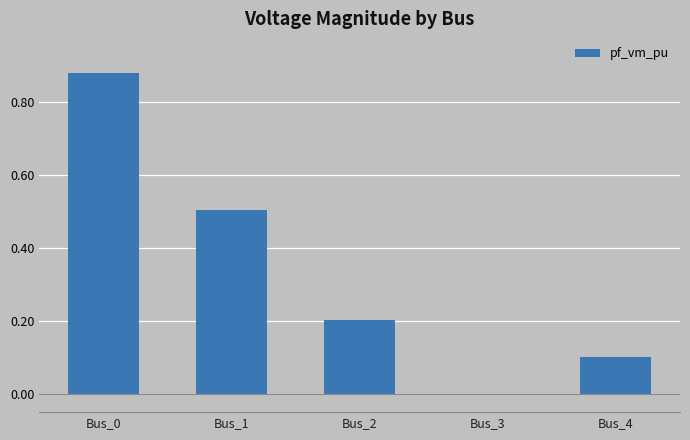

Between Bus_0 and Bus_4, which is larger?

Bus_0